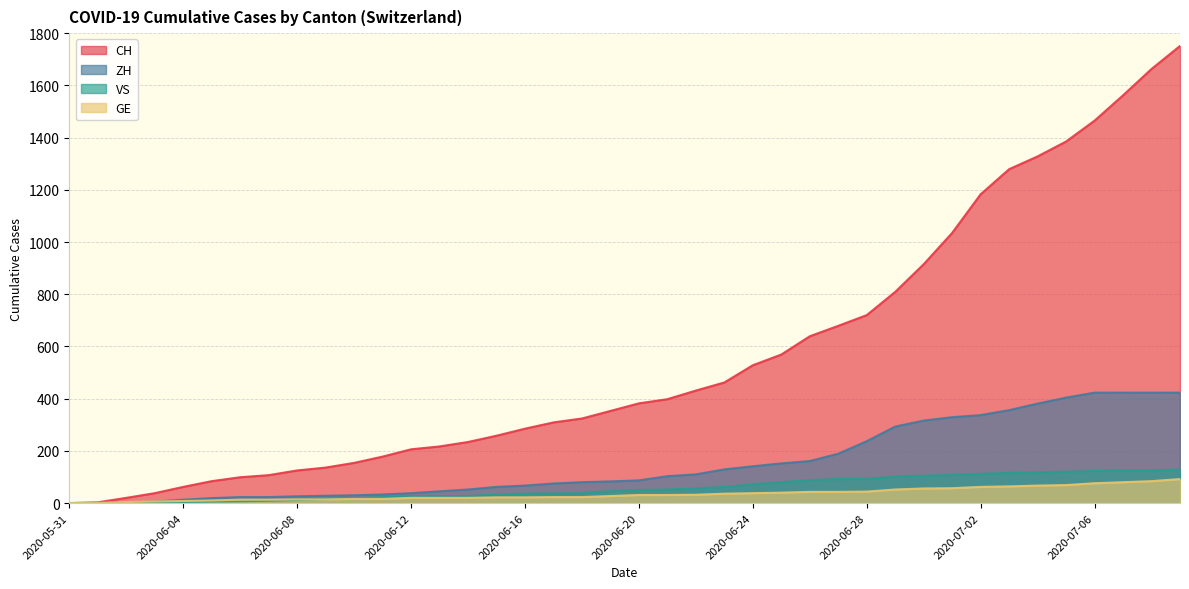

What is the label of the 2nd point from the left?

2020-06-01